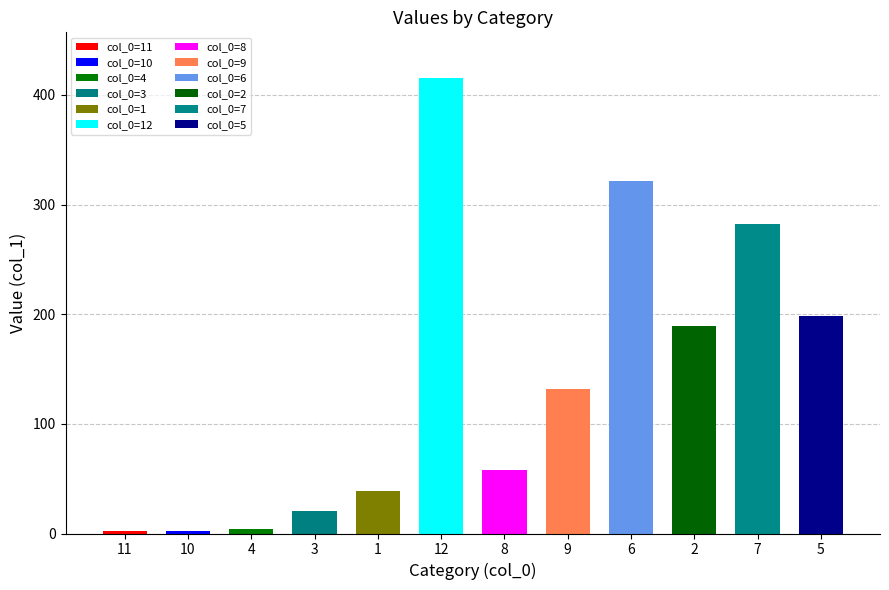

How many data points are less than 131?

6